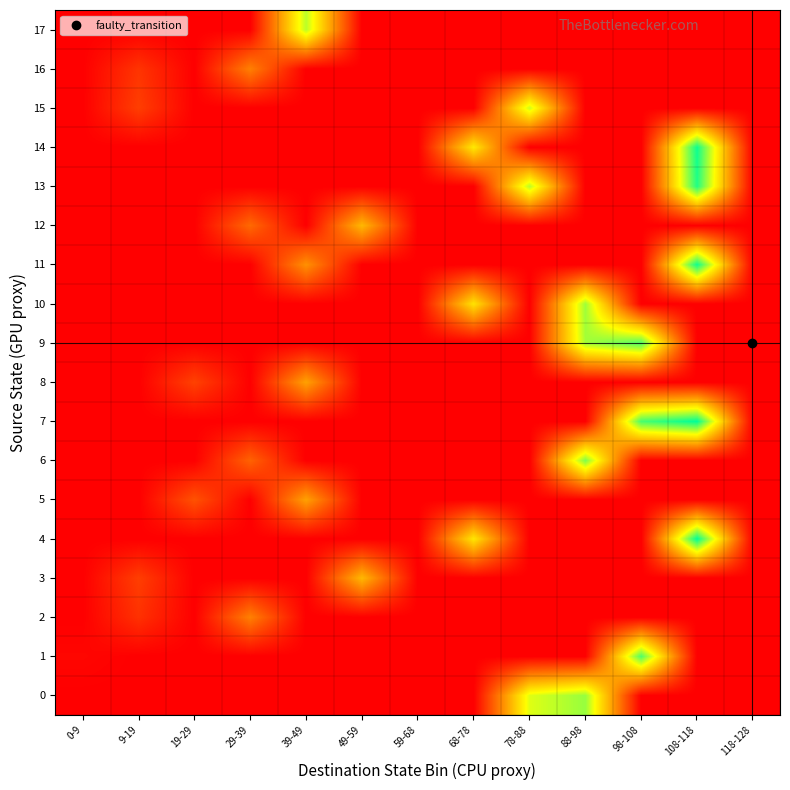

What is the difference between the highest and lowest values at 19-29?

21551.7